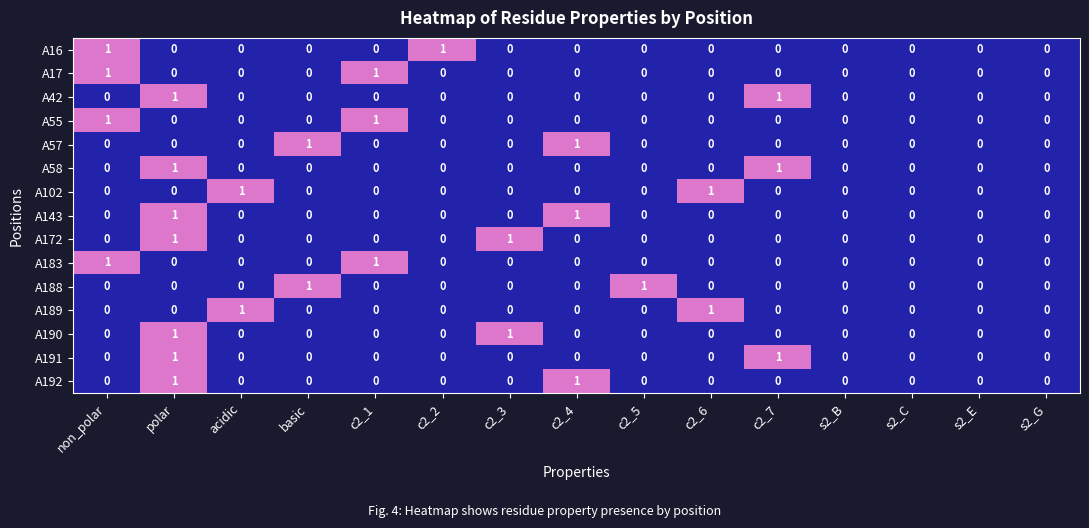

How many A16 values are between 0 and 1?

15